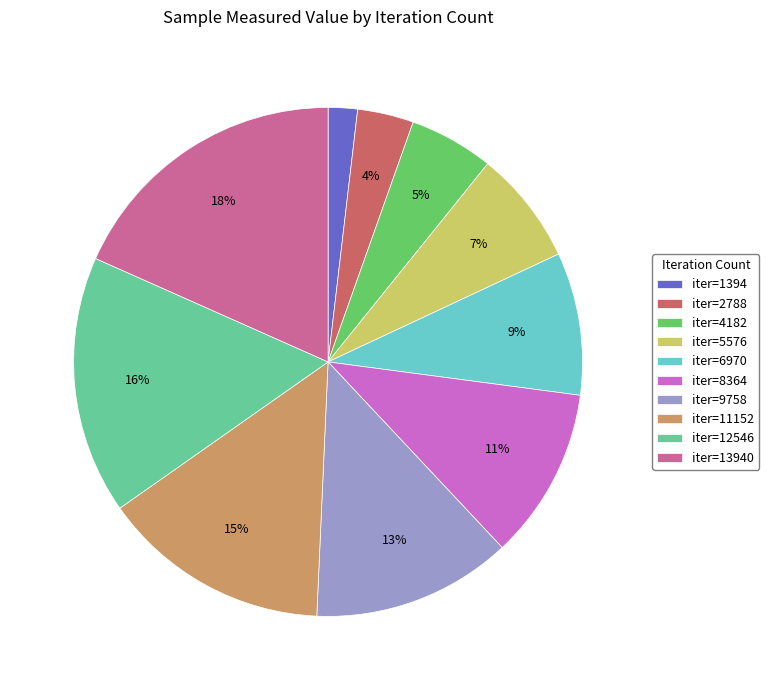

To the nearest percent, what is the average slice percentage?

10%